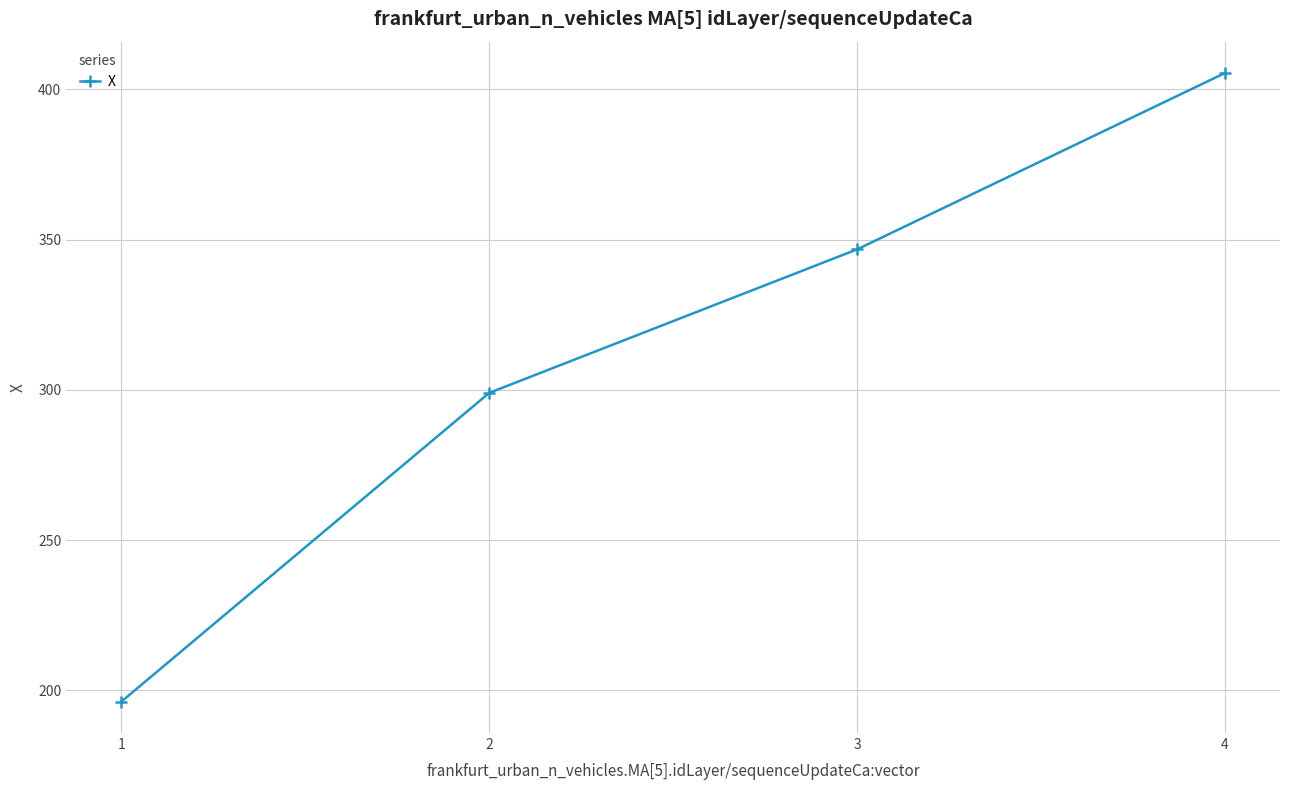

How many values are below 346?

2